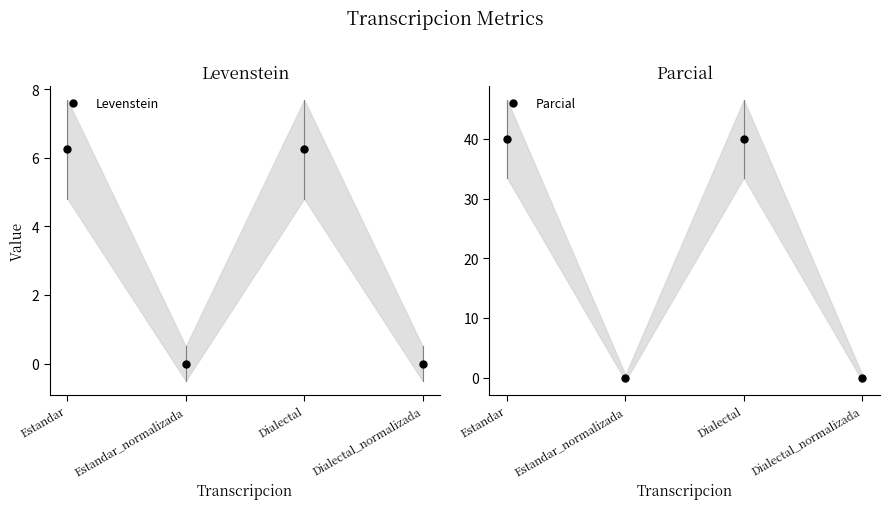

Does the chart display data point markers on the line(s)?

Yes